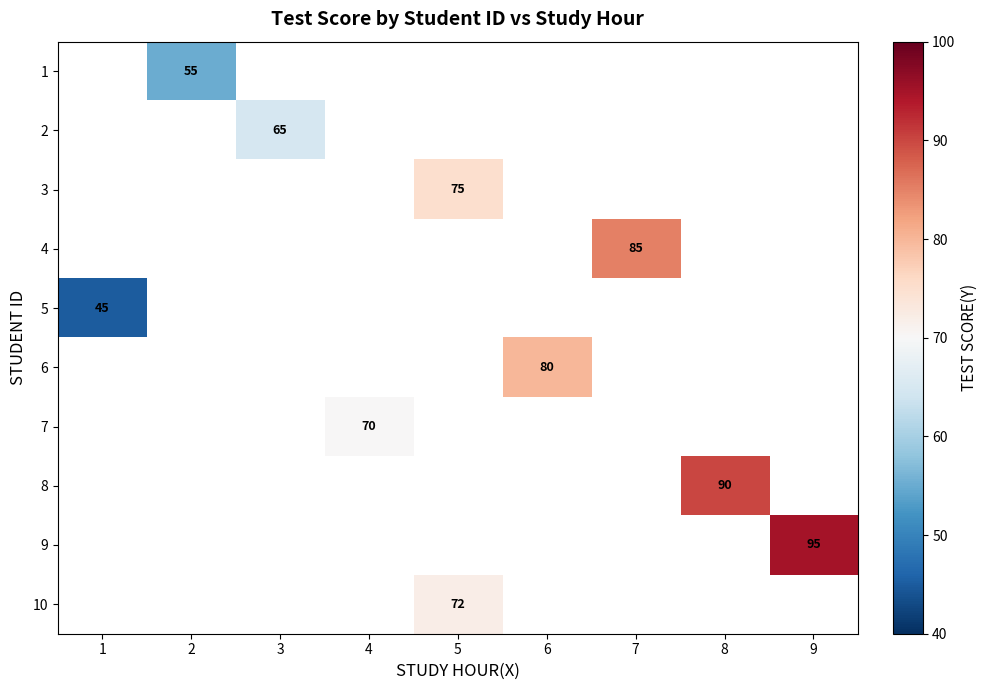

The 4 series shows 85 at 7. True or false?

True